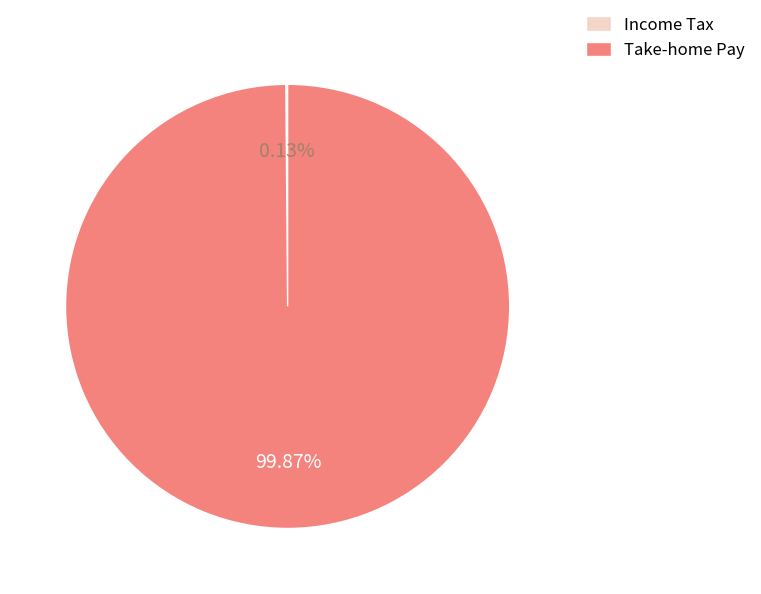

Is there any slice that represents more than half of the pie?

Yes